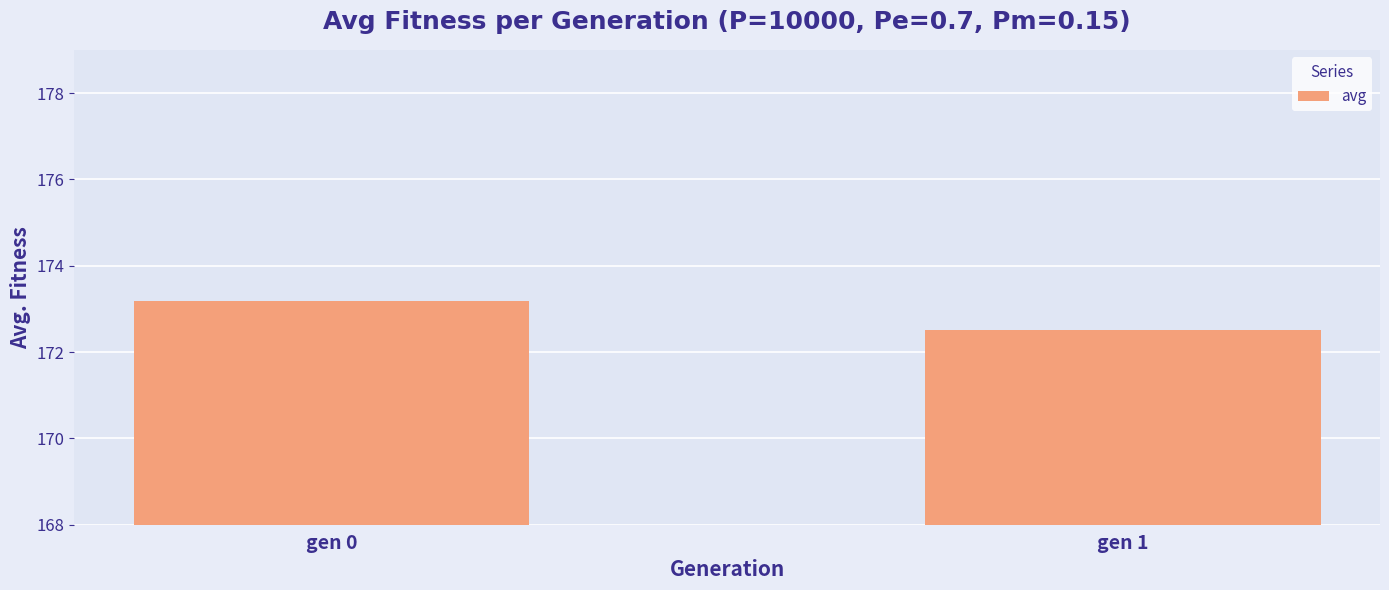

What is the sum of the values at gen 0 and gen 1?

345.7